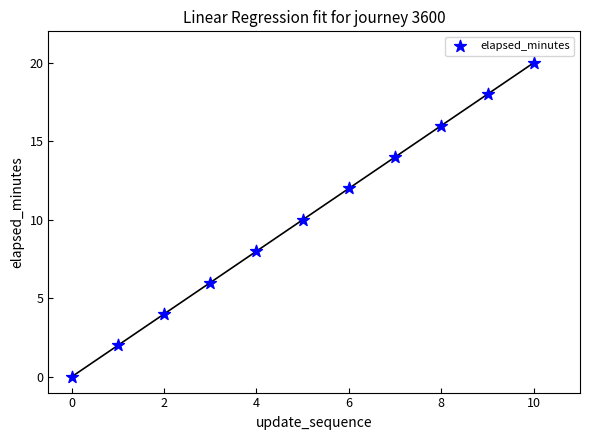

What is the range of Y values (max minus min)?

20